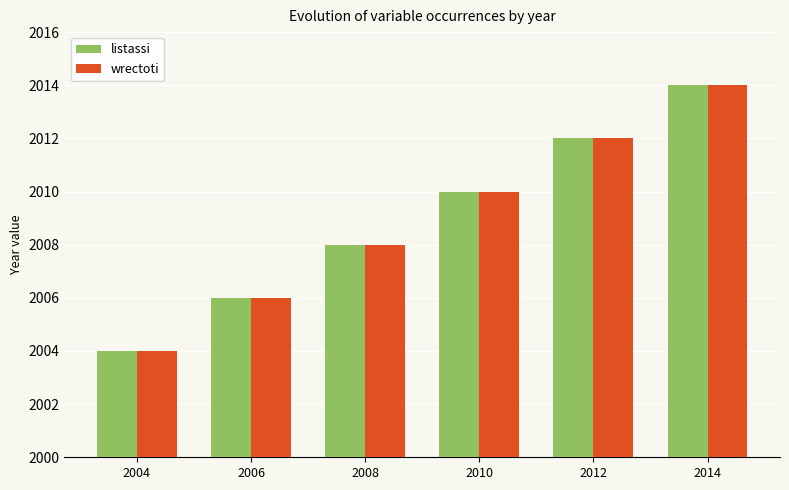

What is the average value of the listassi series?

2009